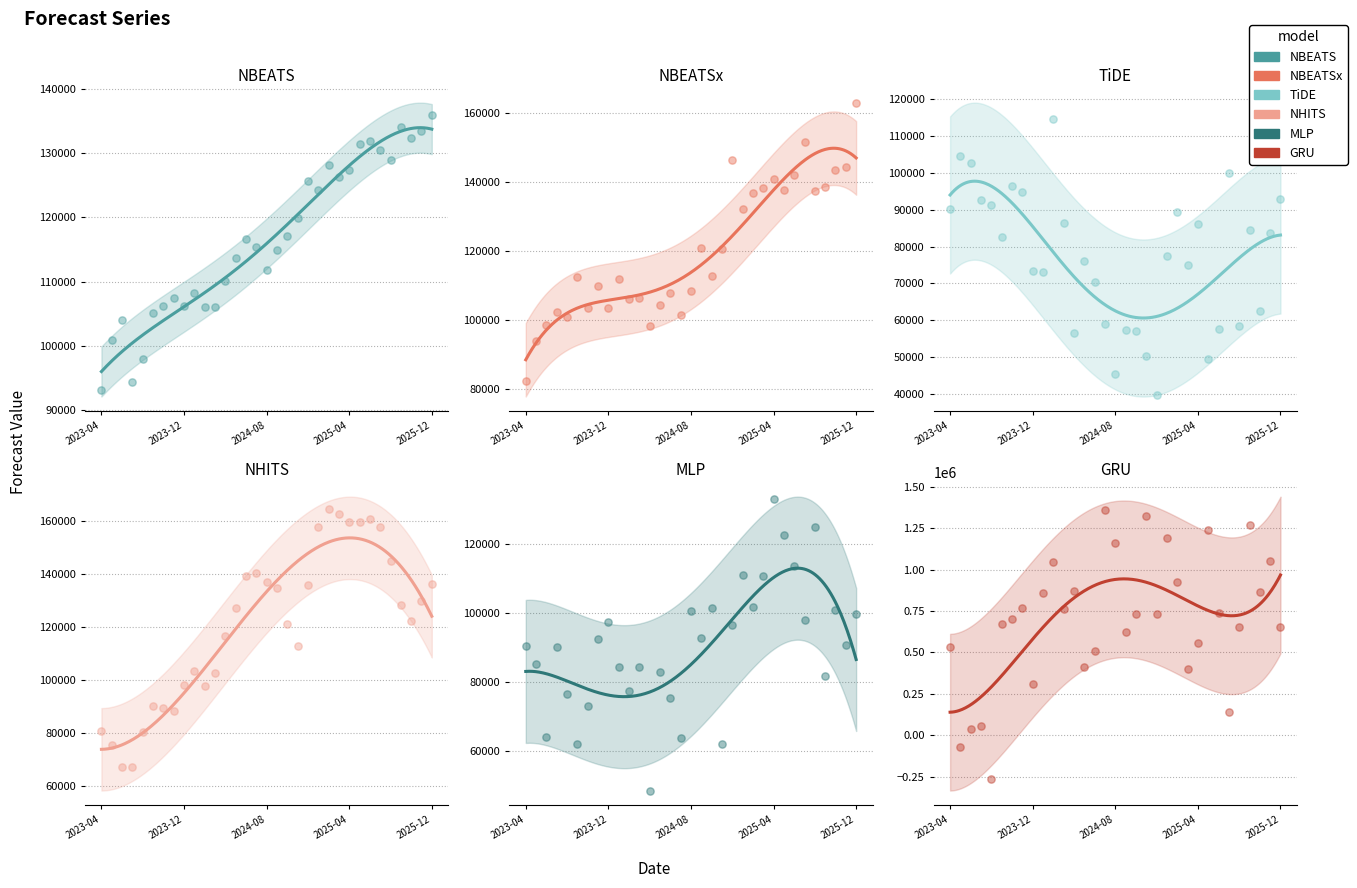

What is the total value across all series at 2024-03?

1246754.7